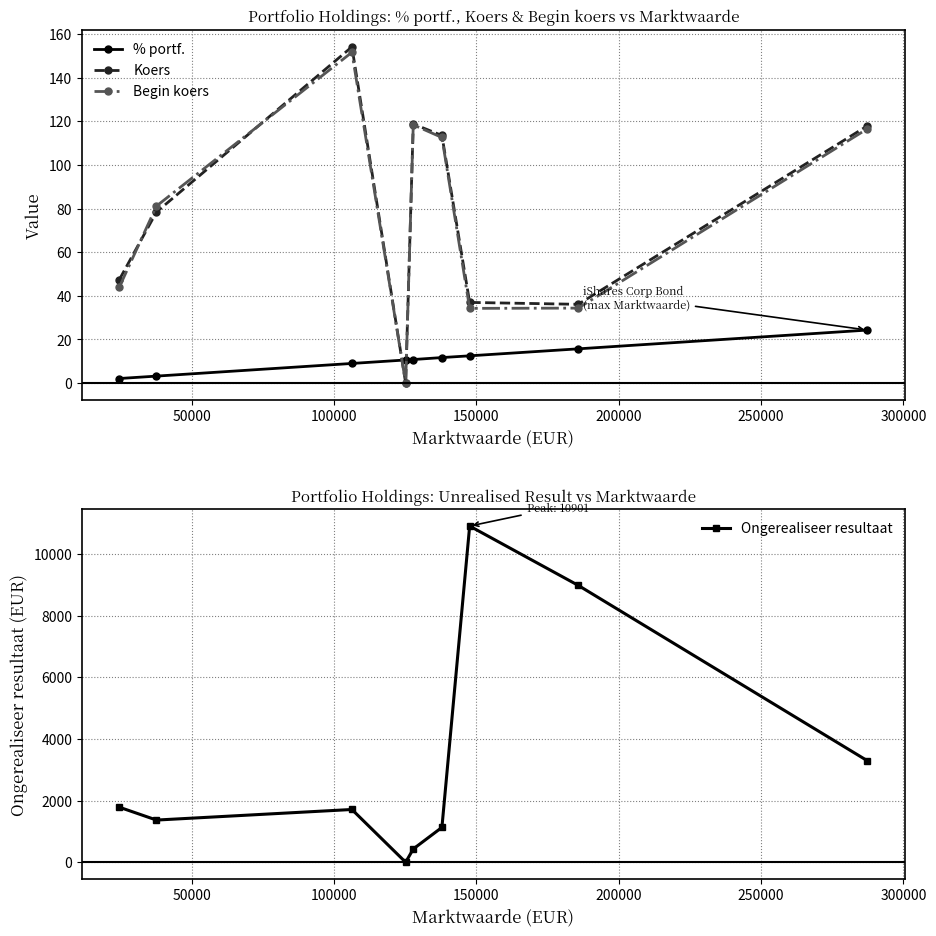

Reading left to right, transcribe all the data shown in this chart.

% portf.: 2.1	3.2	9.0	10.6	10.8	11.7	12.5	15.7	24.3
Koers: 47.4	78.4	154.1	0.0	118.8	113.5	37.0	36.1	117.9
Begin koers: 44.0	81.2	151.6	0.0	118.4	112.6	34.2	34.4	116.6
Ongerealiseer resultaat: 1785.0	1368.0	1711.0	0.0	431.0	1130.0	10901.0	8978.0	3290.0